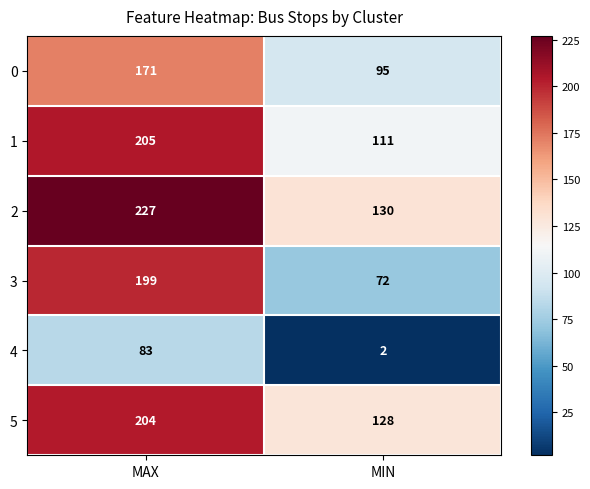

Which series has the largest total across all categories?

2